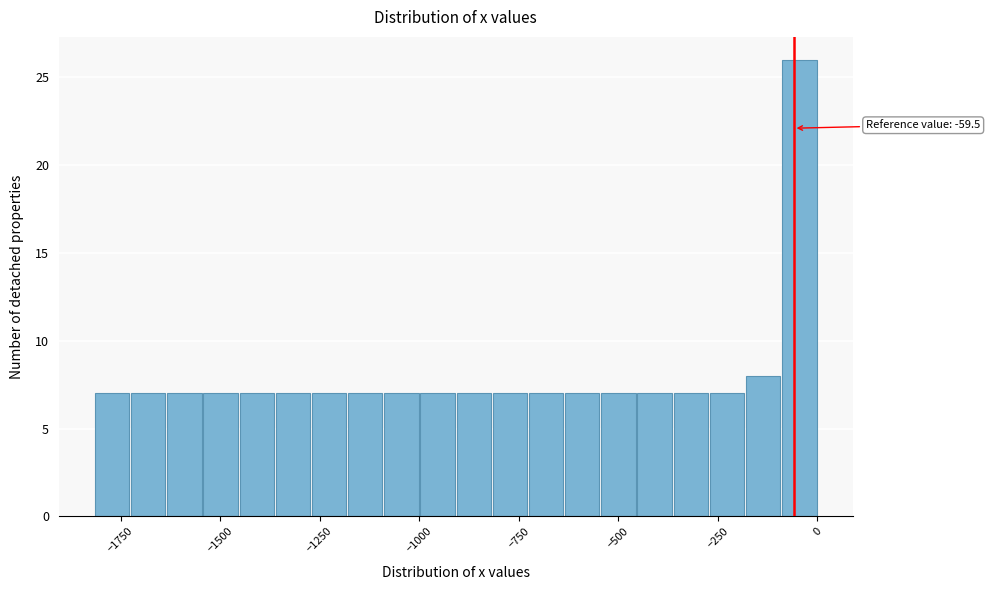

Read against the x-axis, roughly where is the centre of the tallest bar?

-50